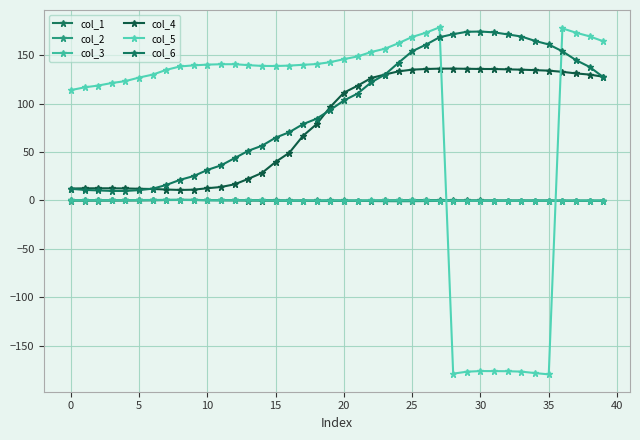

What is the value of the col_1 point at the 18th from the left?

-0.2